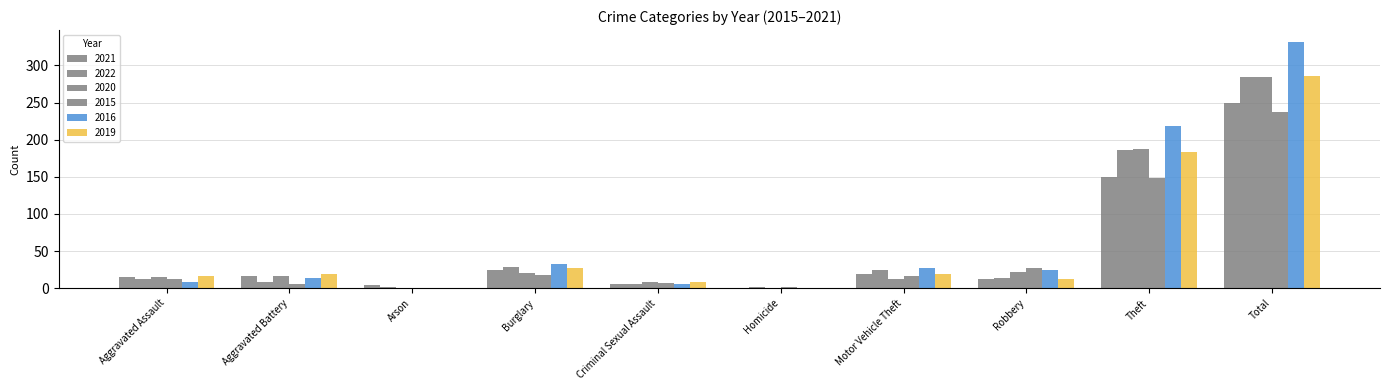

How many series are shown in this chart?

6